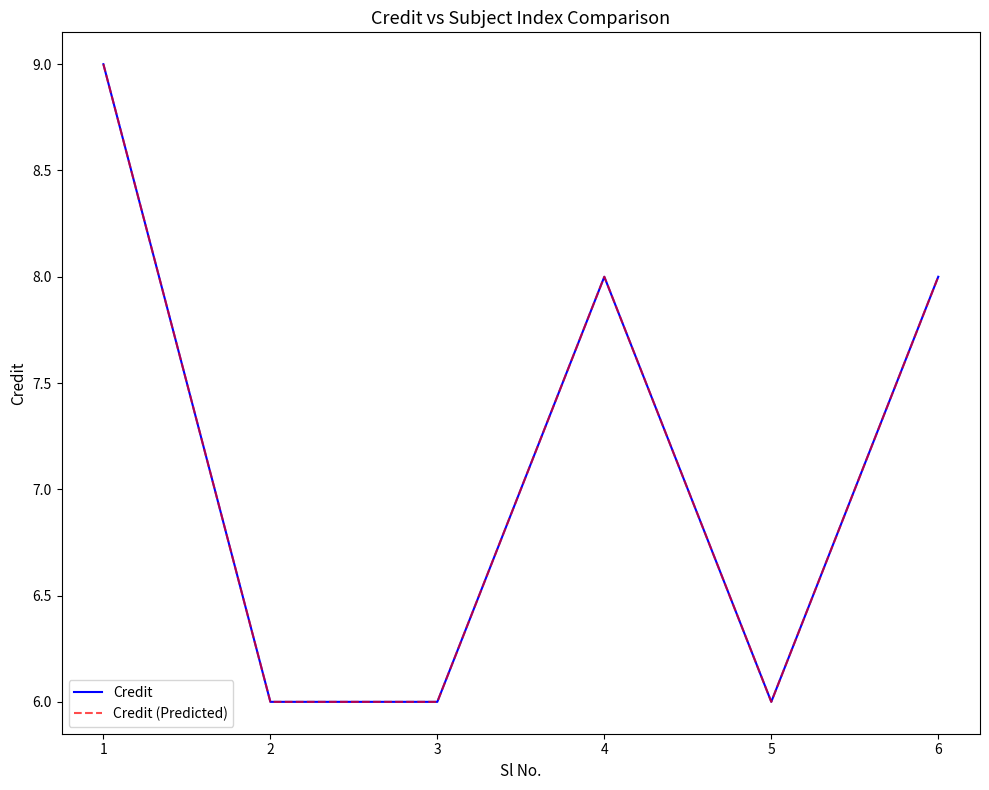

What is the difference between the maximum and minimum values in the Credit series?

3